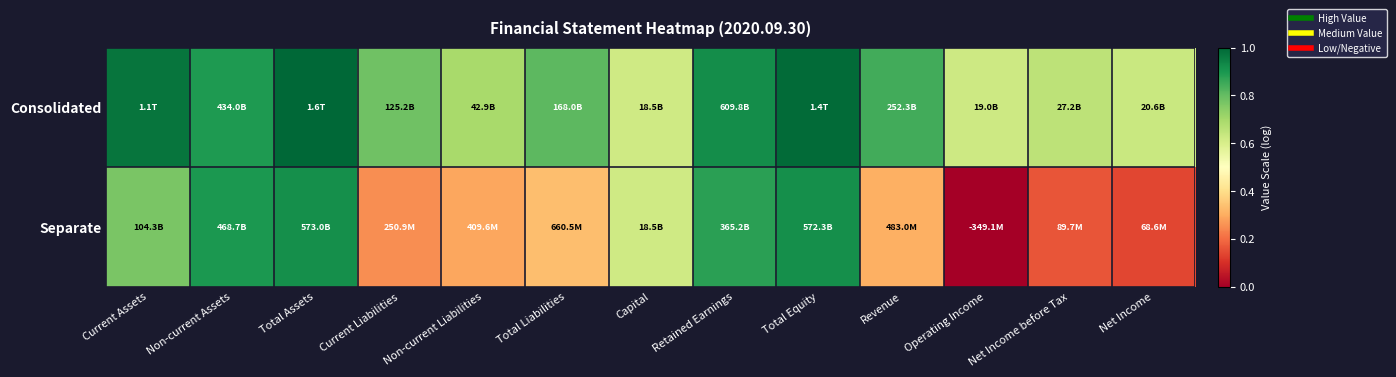

Reading left to right, list all the values displayed in this chart.

Consolidated: Current Assets=1.0	Non-current Assets=0.9	Total Assets=1.0	Current Liabilities=0.8	Non-current Liabilities=0.7	Total Liabilities=0.8	Capital=0.6	Retained Earnings=0.9	Total Equity=1.0	Revenue=0.8	Operating Income=0.6	Net Income before Tax=0.7	Net Income=0.6
Separate: Current Assets=0.8	Non-current Assets=0.9	Total Assets=0.9	Current Liabilities=0.3	Non-current Liabilities=0.3	Total Liabilities=0.3	Capital=0.6	Retained Earnings=0.9	Total Equity=0.9	Revenue=0.3	Operating Income=0.0	Net Income before Tax=0.2	Net Income=0.1